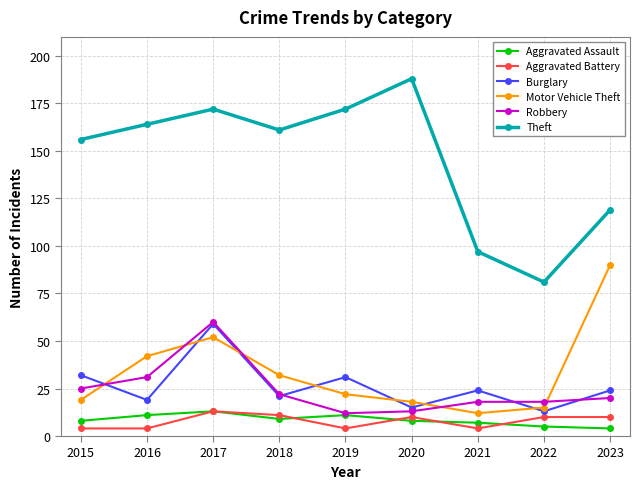

True or false: Robbery has more than 2 points higher than both neighbors.

False